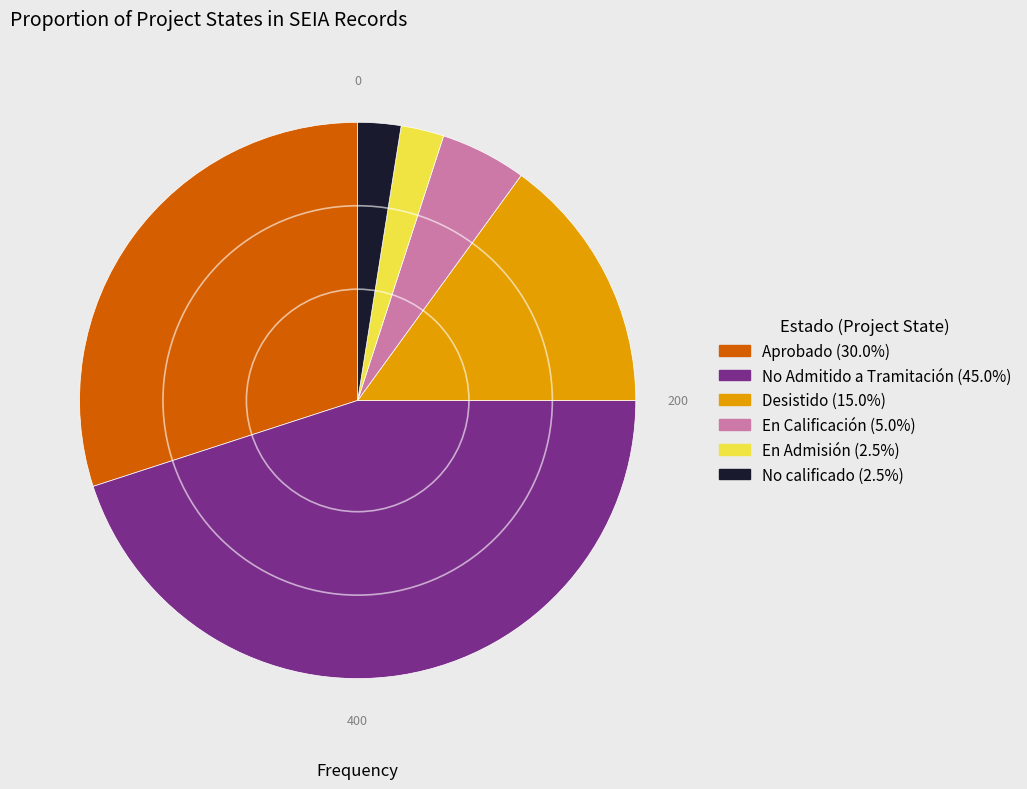

Is there a majority slice in this chart?

No